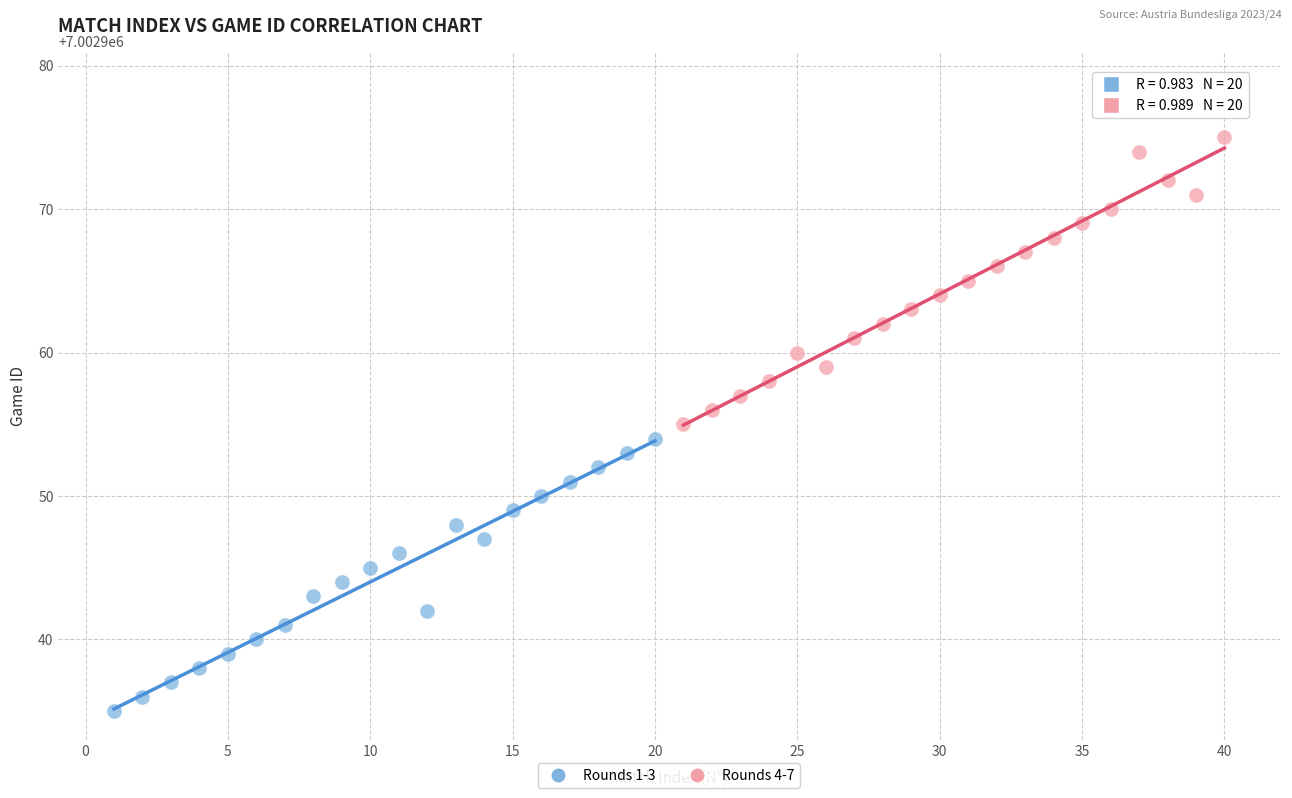

Which series contains the highest Y value?

Rounds 4-7